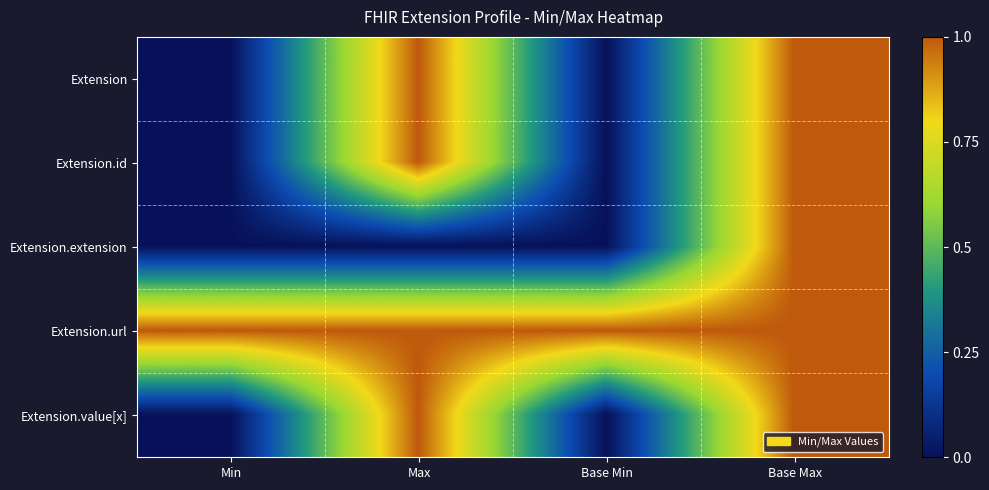

Reading left to right, extract all data points from this chart.

Extension: Min=0	Max=1	Base Min=0	Base Max=1
Extension.id: Min=0	Max=1	Base Min=0	Base Max=1
Extension.extension: Min=0	Max=0	Base Min=0	Base Max=1
Extension.url: Min=1	Max=1	Base Min=1	Base Max=1
Extension.value[x]: Min=0	Max=1	Base Min=0	Base Max=1